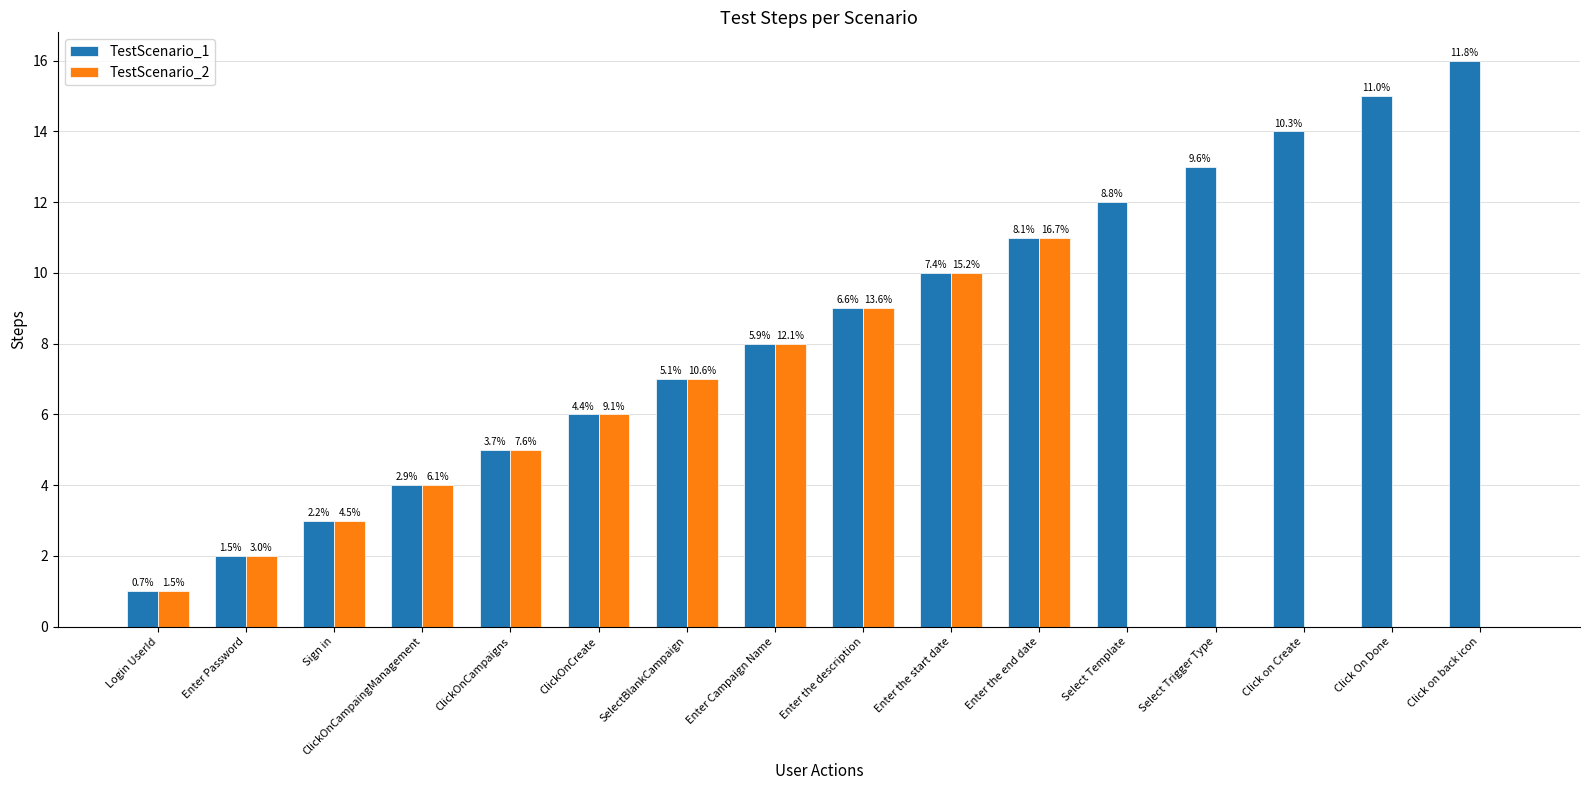

What are all the series names shown in the legend?

TestScenario_1, TestScenario_2